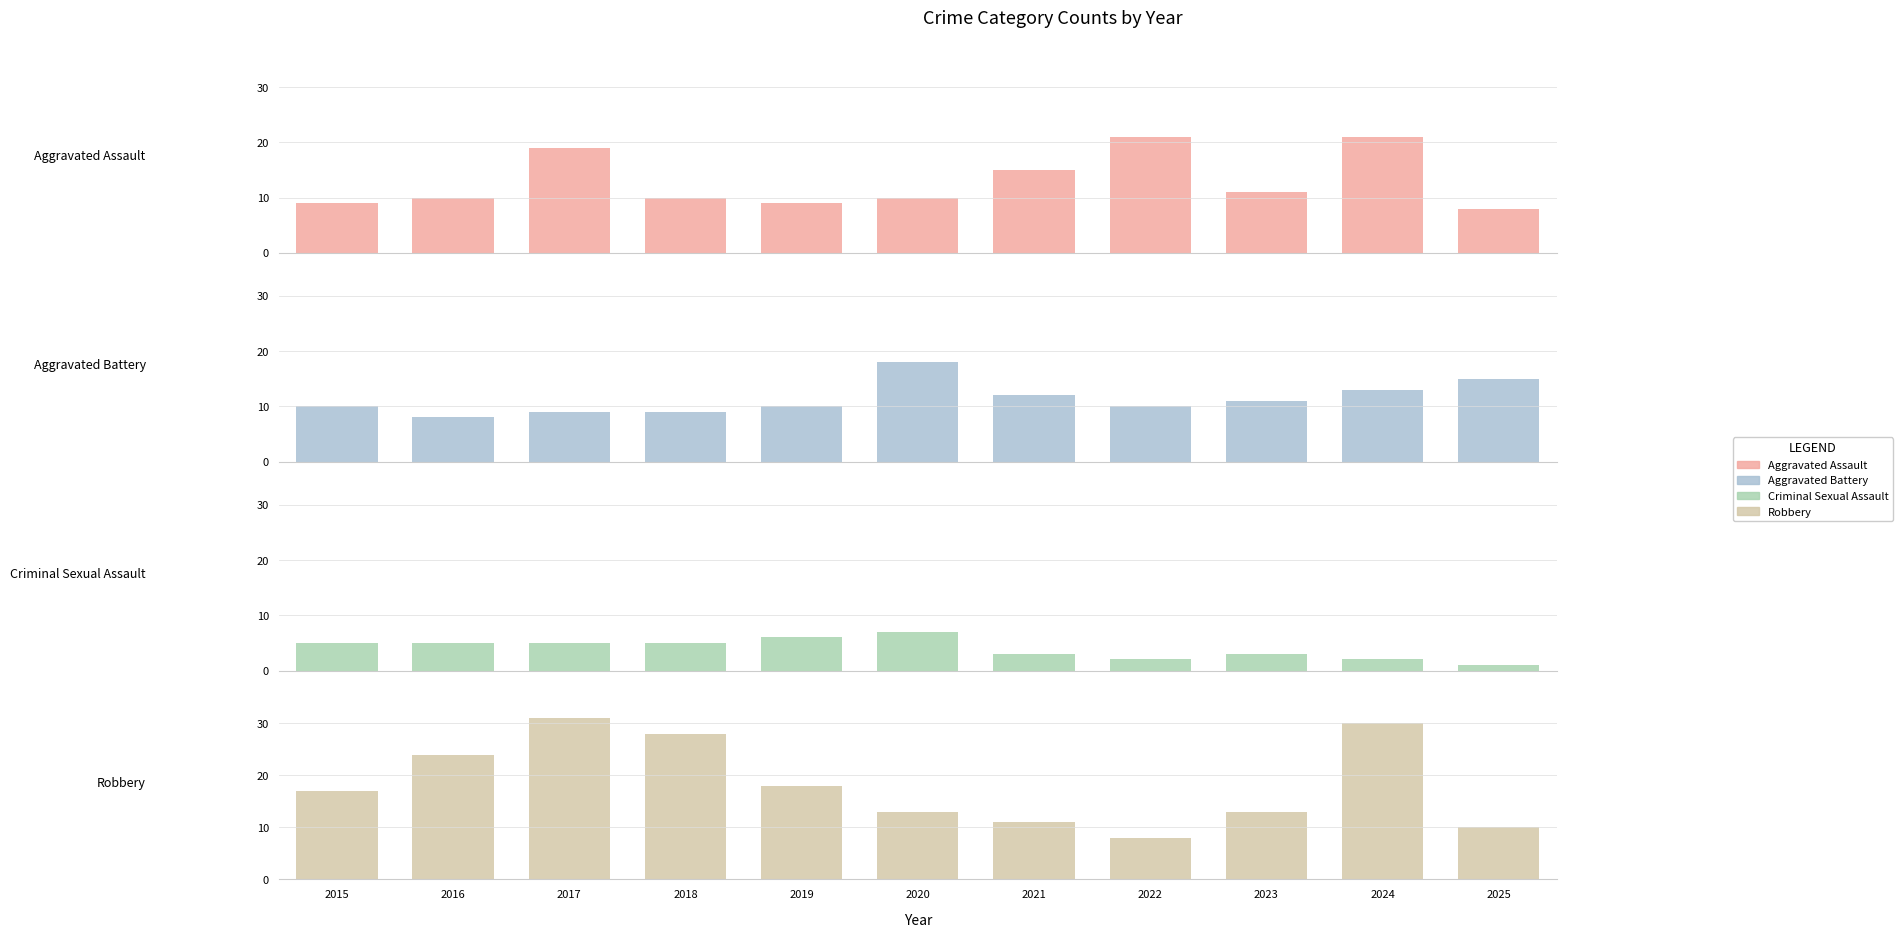

Which category has the lowest value across all series?

2025